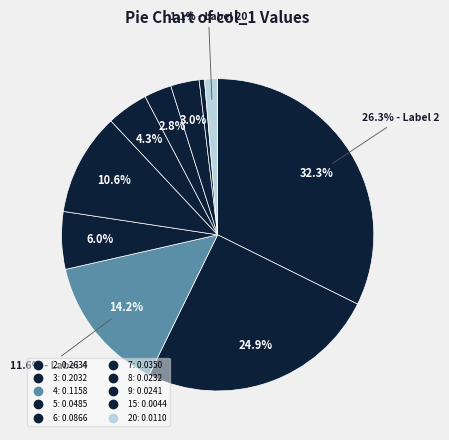

To the nearest percent, what portion does 4 represent?

14%